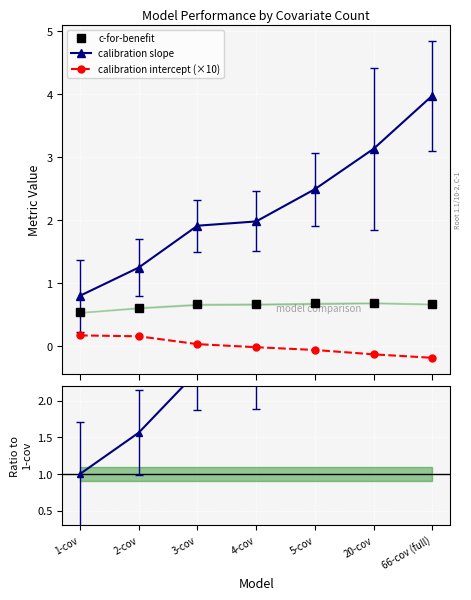

Where does the calibration slope series first go above 1?

2-cov